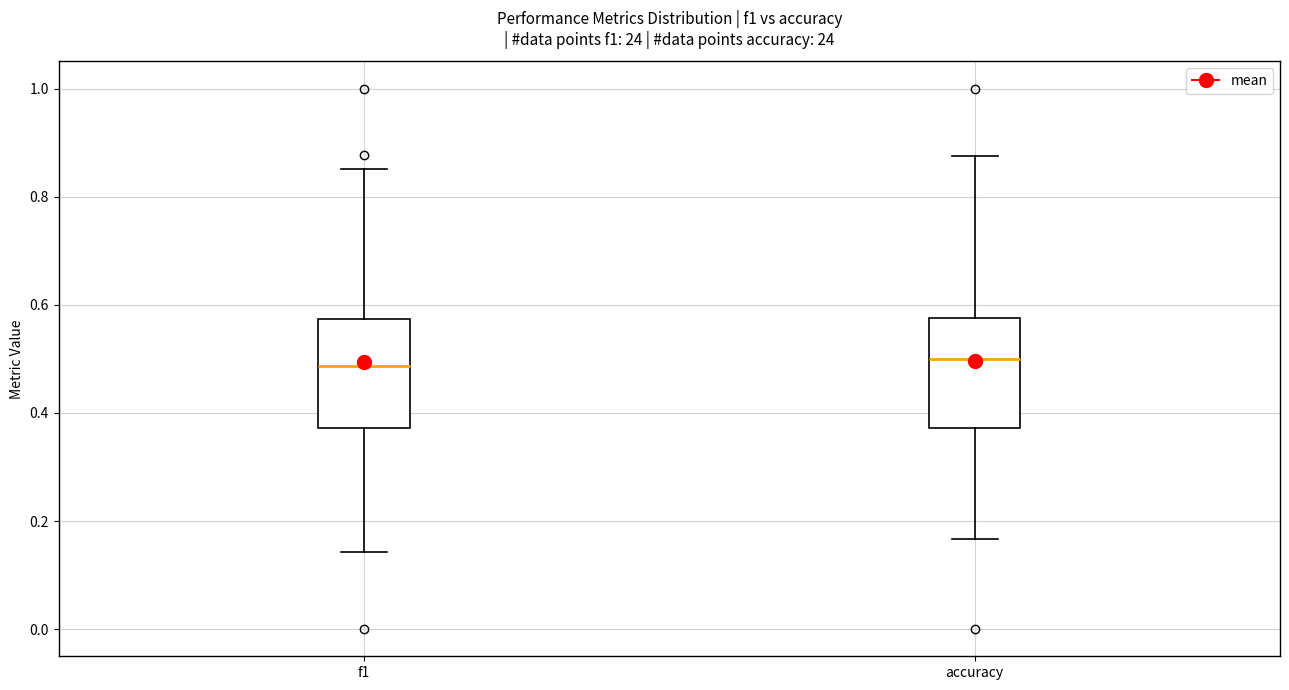

Reading left to right, read every box against the y-axis: the position of its median line, the range the box covers, and the ends of its whiskers. The values are not printed on the chart, so give them approximately, as read against the axis.

f1: median 0.48, box 0.38 to 0.58, whiskers 0.14 to 0.86
accuracy: median 0.50, box 0.38 to 0.58, whiskers 0.16 to 0.88